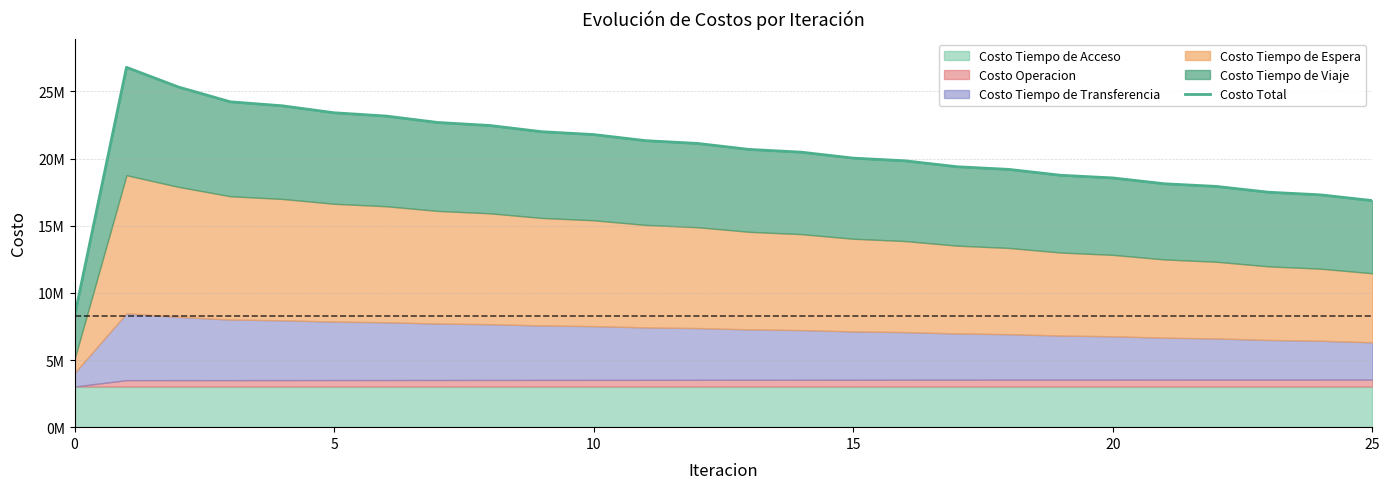

True or false: the data has more than 1 interior local peaks.

False